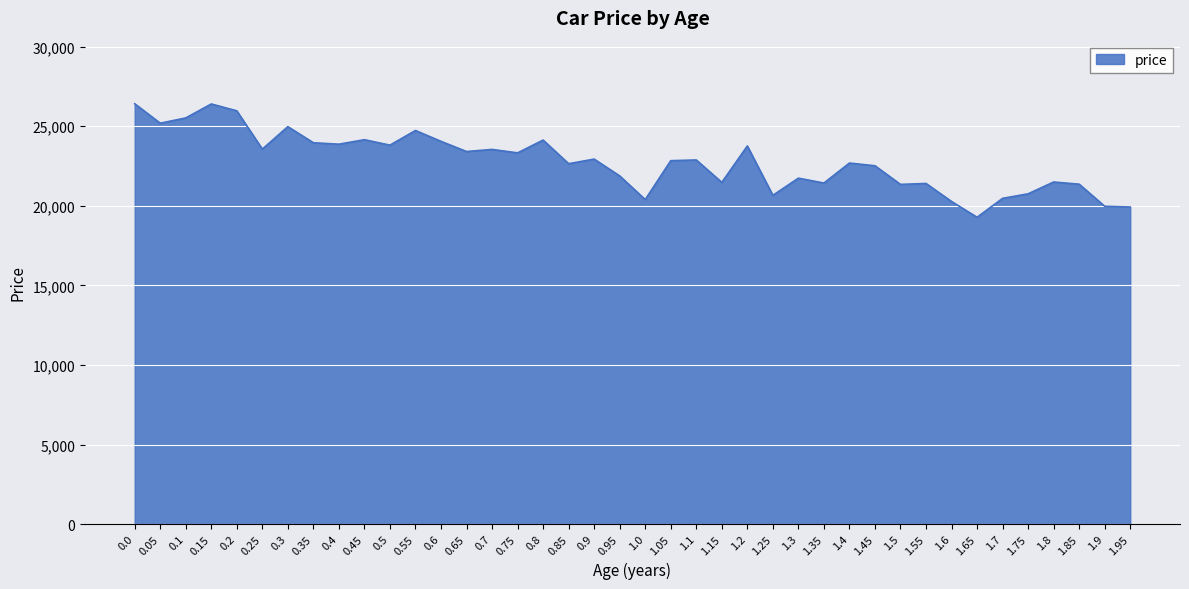

Is it true that the value at 1.35 is 21429?

True